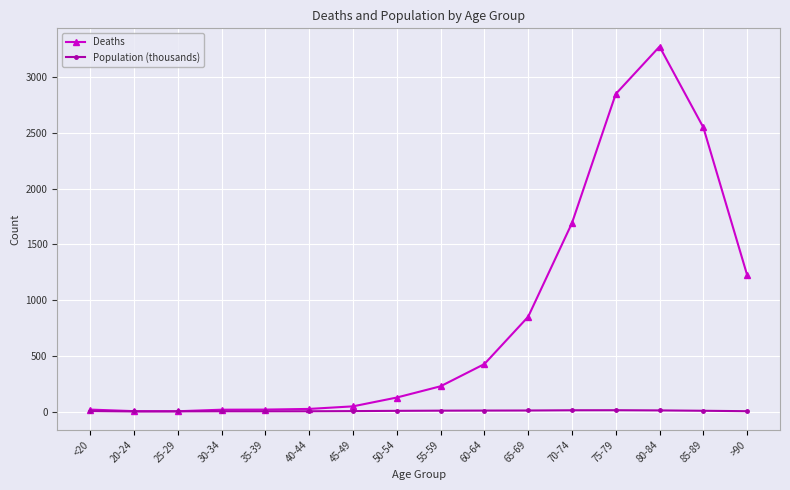

What is the value of the Population (thousands) point at the 13th from the left?

12.4